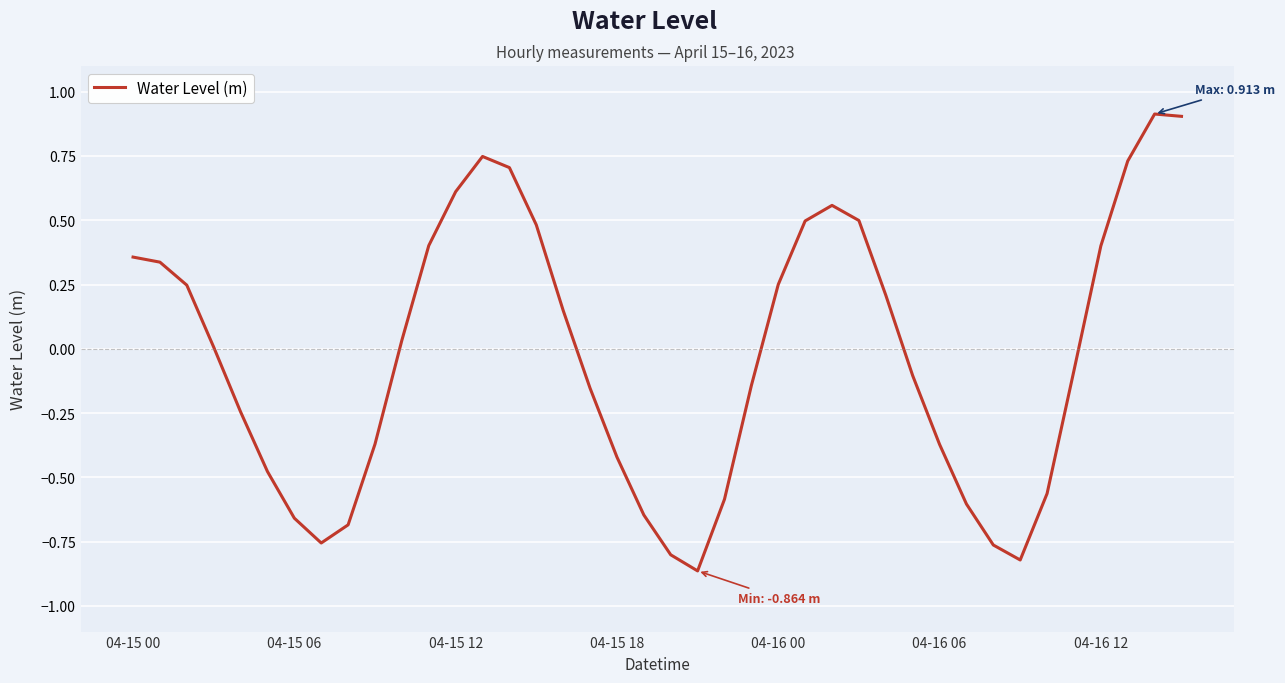

What is the difference between the maximum and minimum values?

1.8